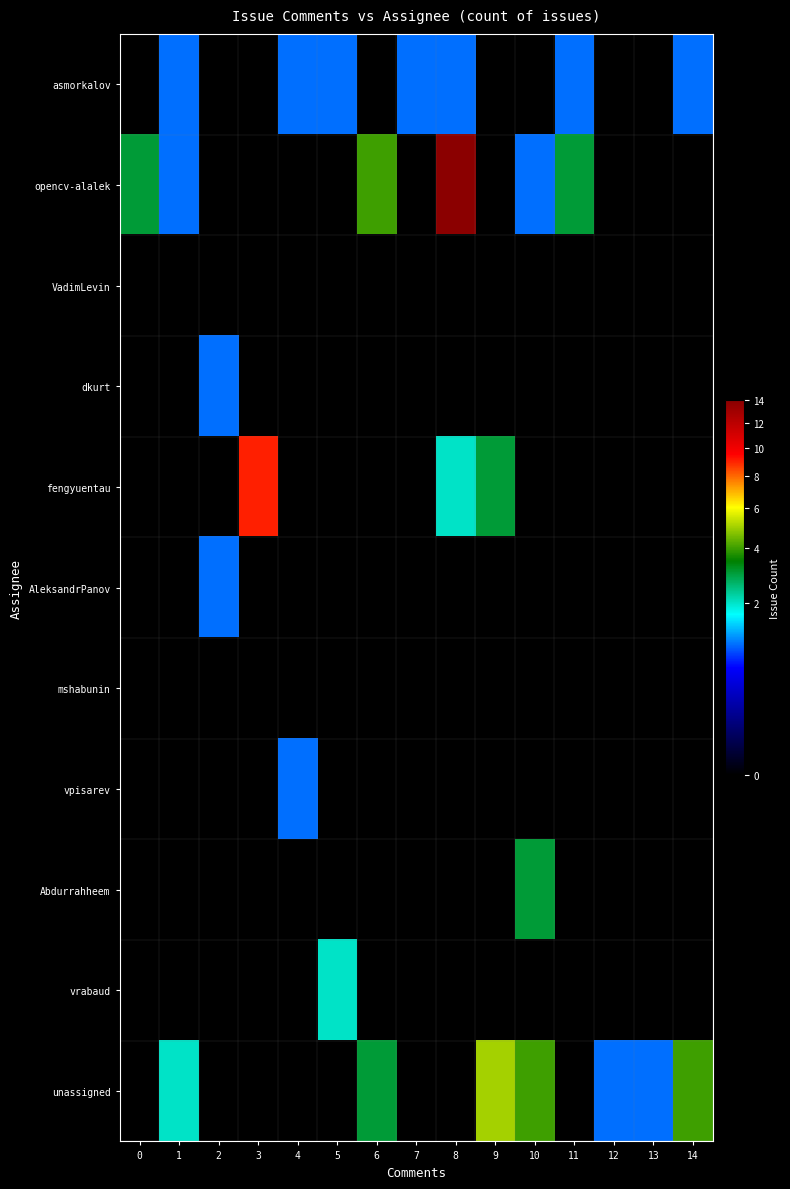

List the series in order of their peak value, lowest first.

VadimLevin, mshabunin, asmorkalov, dkurt, AleksandrPanov, vpisarev, vrabaud, Abdurrahheem, unassigned, fengyuentau, opencv-alalek